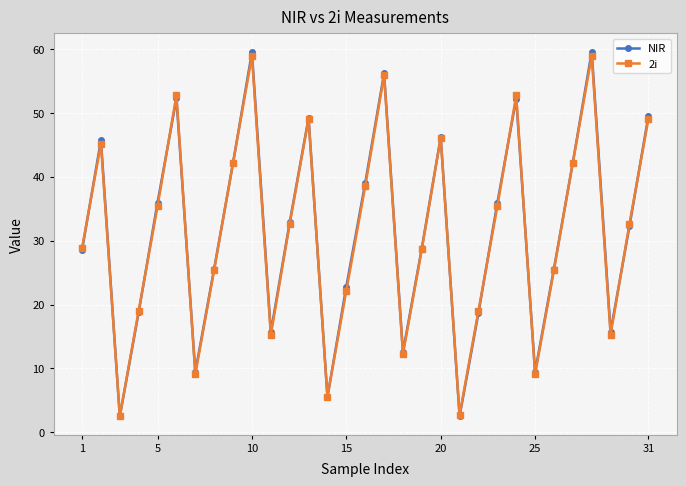

What is the average value of the 2i series?

31.2